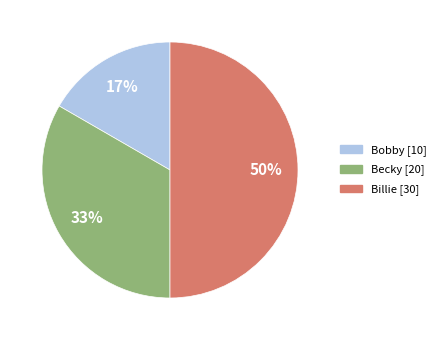

To the nearest percent, what is the average slice percentage?

33%